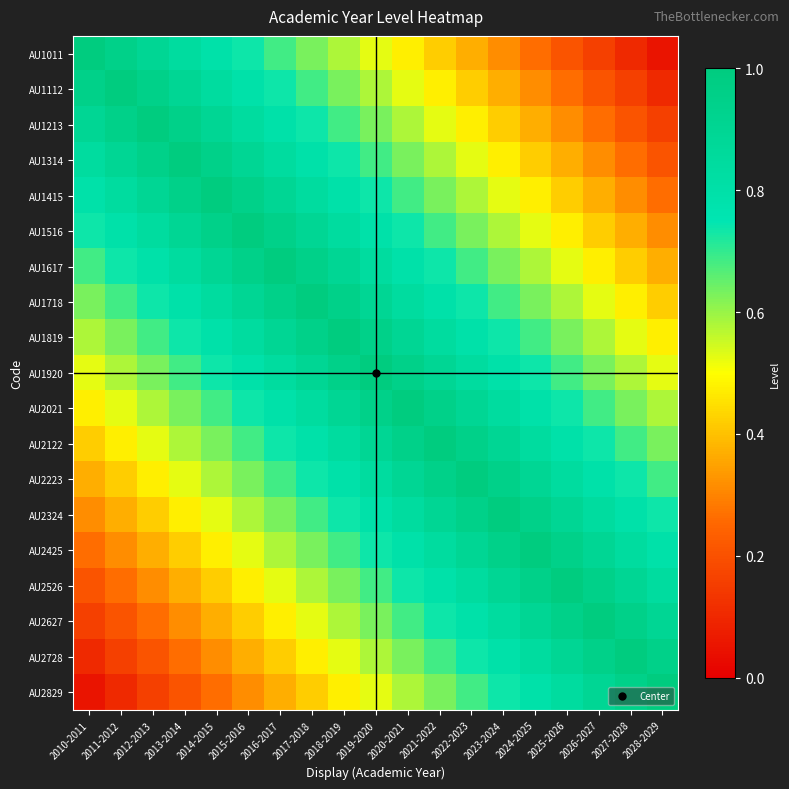

Which has a higher value, 2021-2022 or 2014-2015?

2014-2015